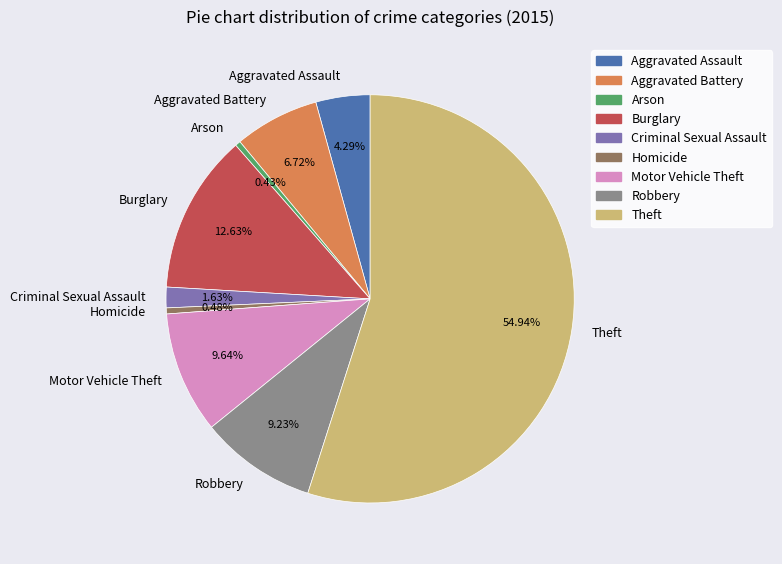

What is the largest slice in the pie chart?

Theft